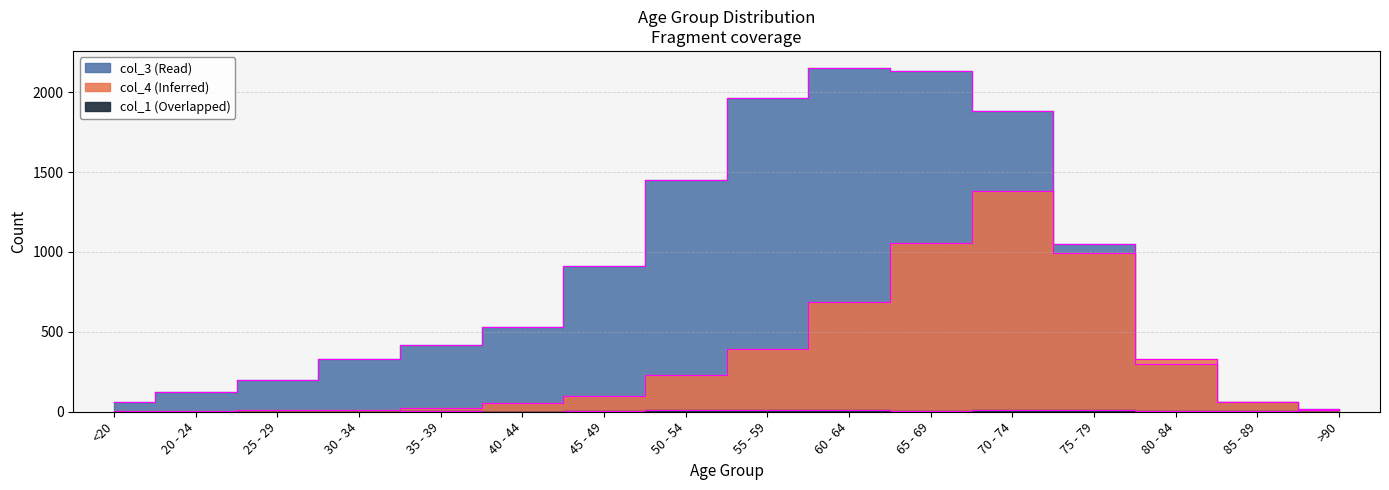

Where do col_4 and col_3 first cross each other?

75 - 79 and 80 - 84